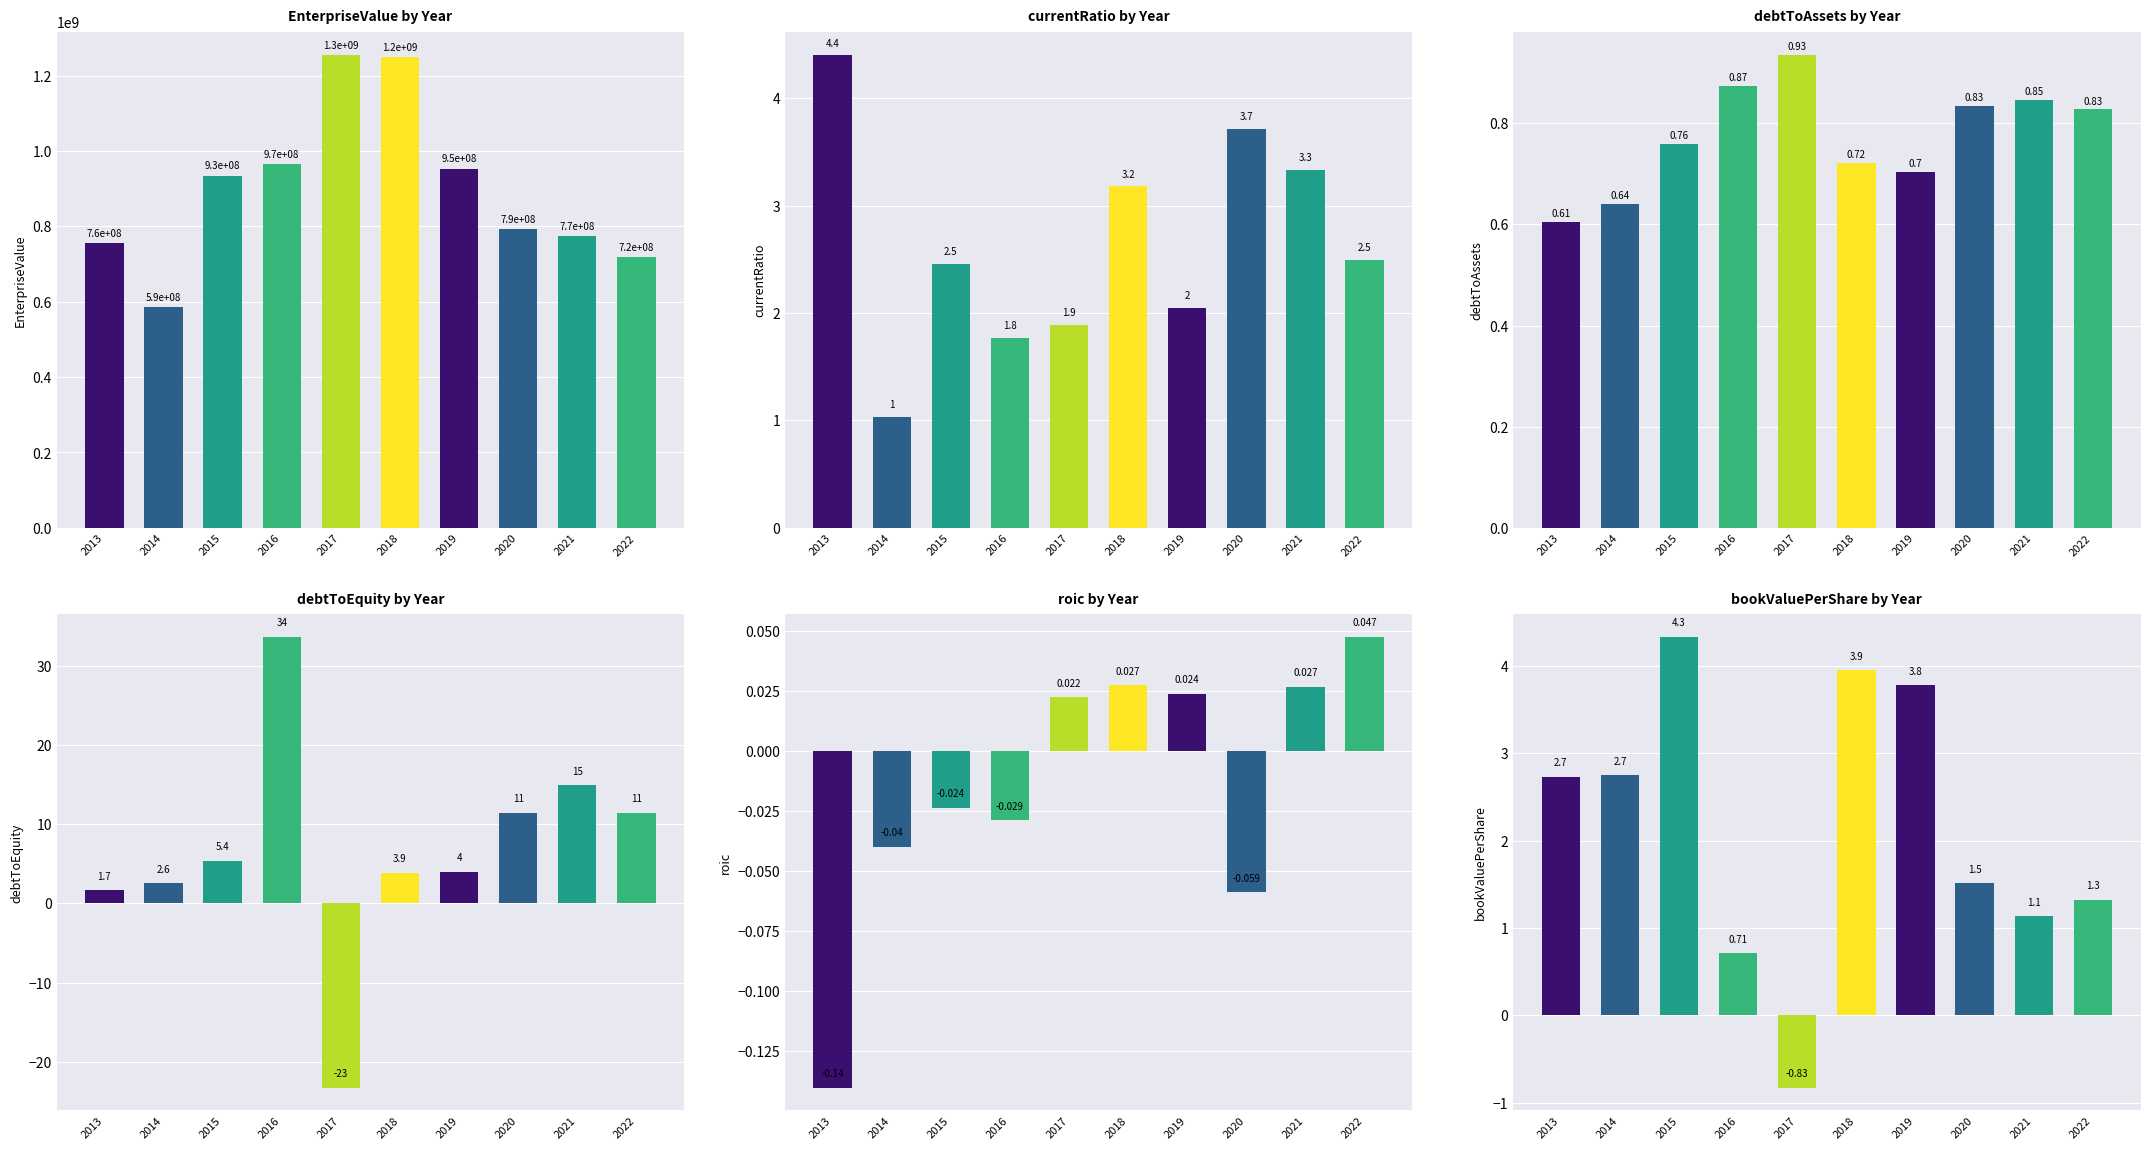

Rank the series by their maximum value, from lowest to highest.

roic, debtToAssets, bookValuePerShare, currentRatio, debtToEquity, EnterpriseValue